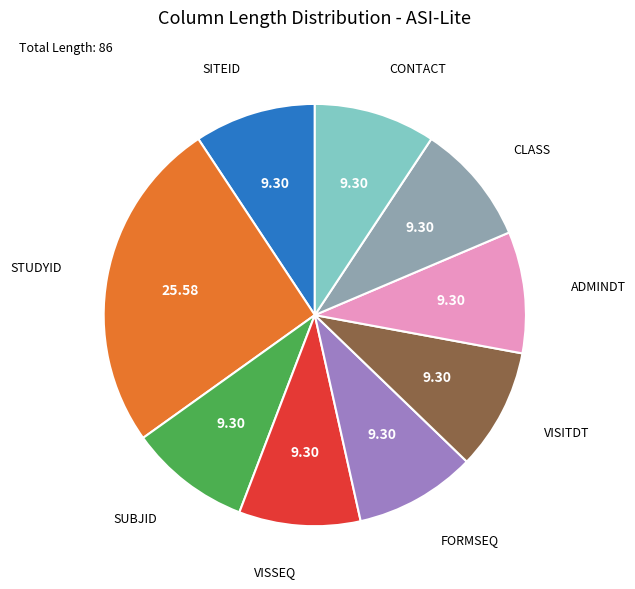

Is there any slice that represents more than half of the pie?

No